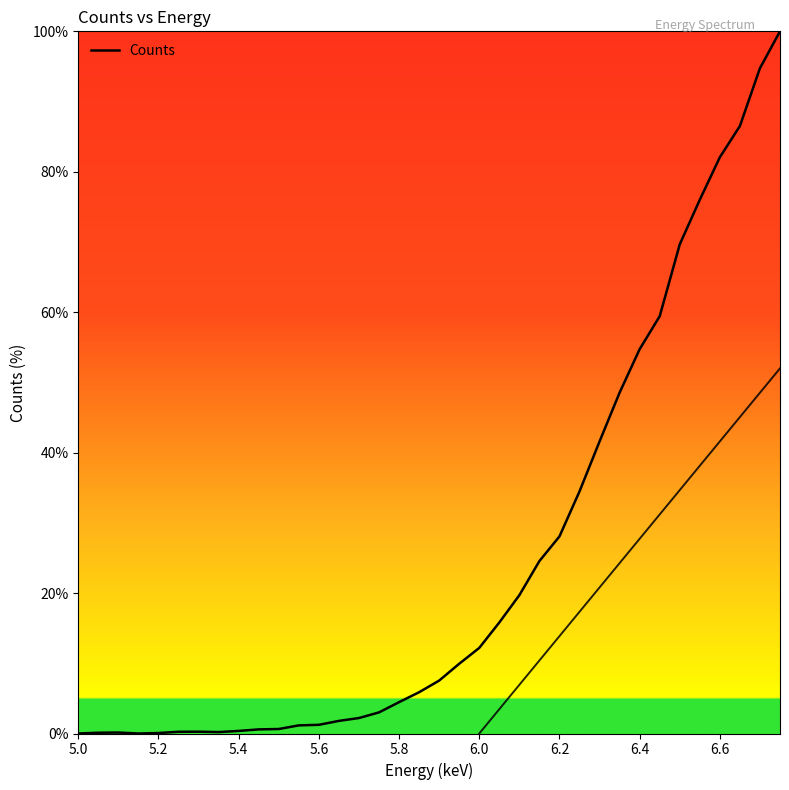

Does the chart display data point markers on the line(s)?

No